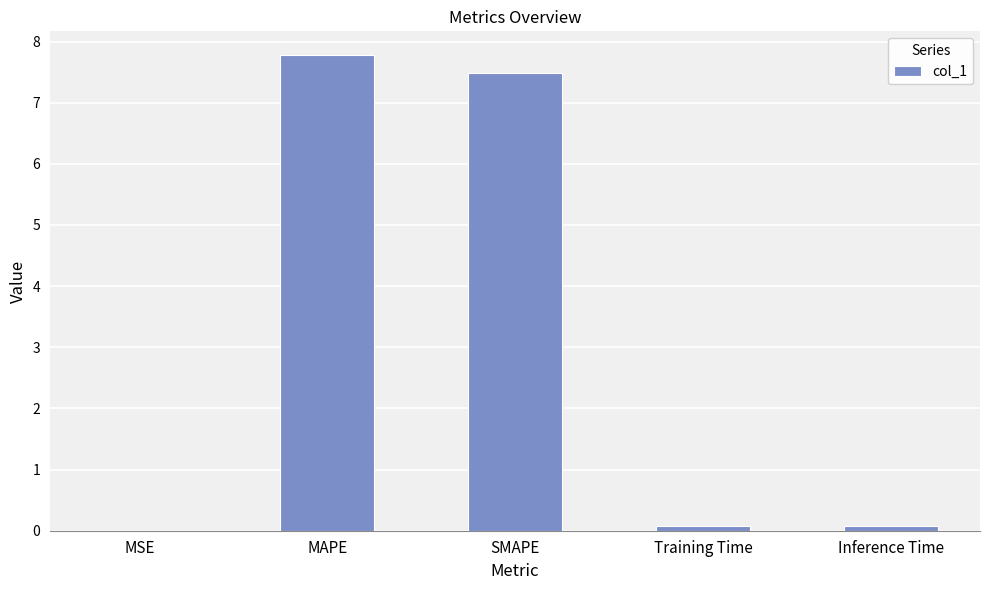

What is the approximate value at SMAPE?

7.5